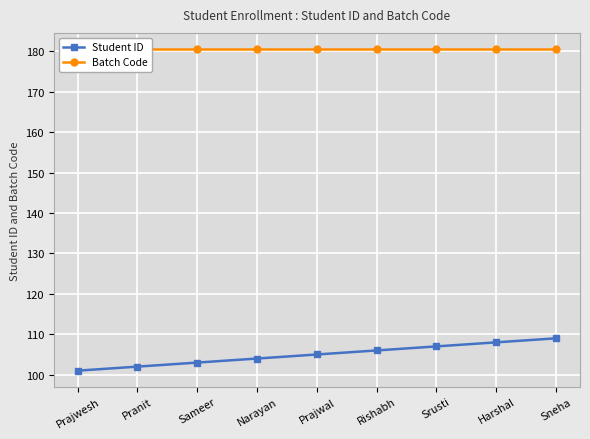

Which series has the largest range (max minus min)?

Student ID